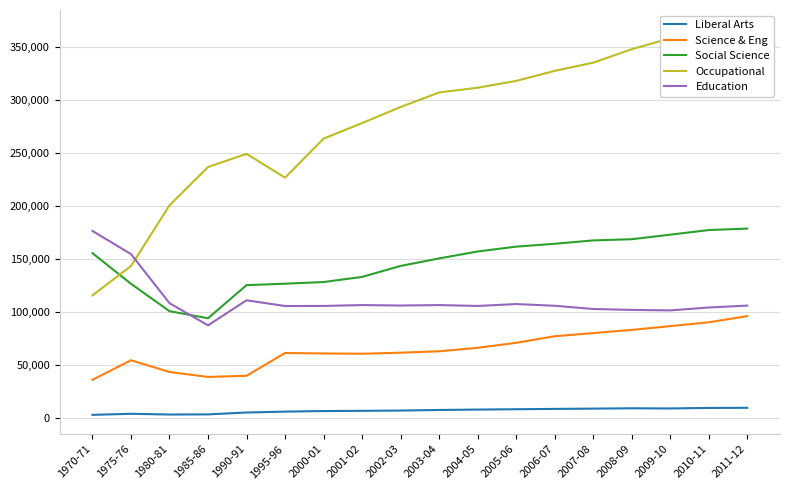

What is the total value across all series at 1985-86?

459103